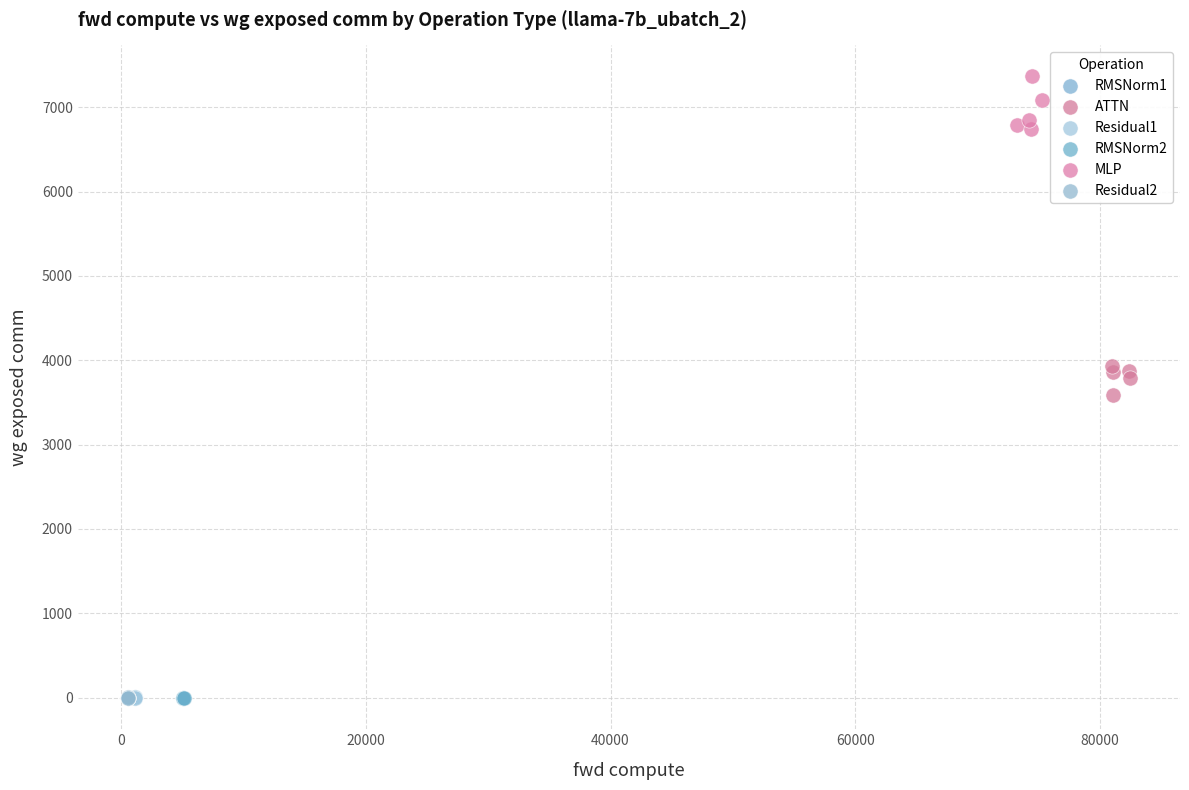

What are all the series names shown in the legend?

RMSNorm1, ATTN, Residual1, RMSNorm2, MLP, Residual2